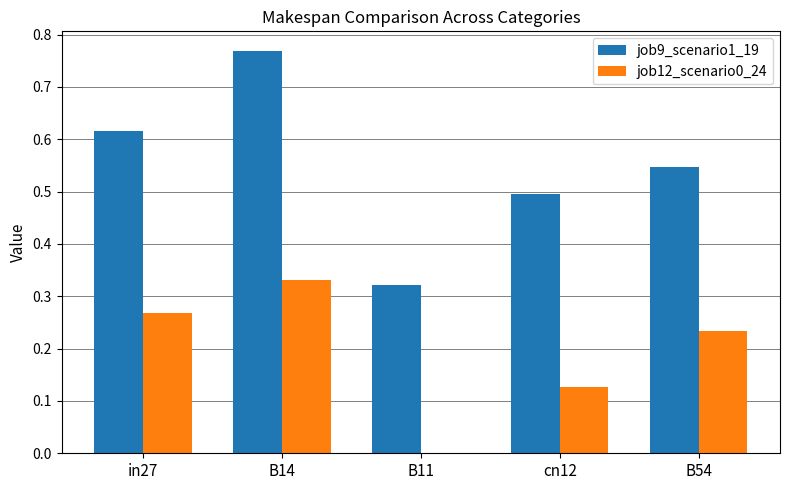

What is the sum of all job9_scenario1_19 values?

2.7